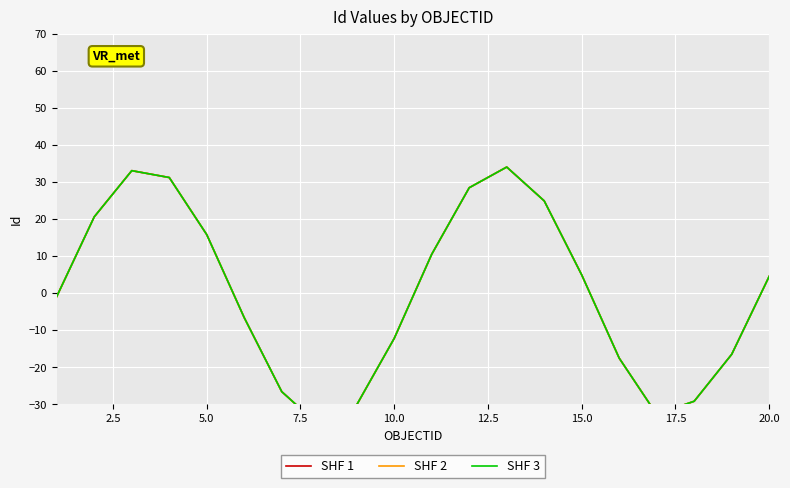

Is it true that SHF 3 equals -19.4 at 10.0?

False